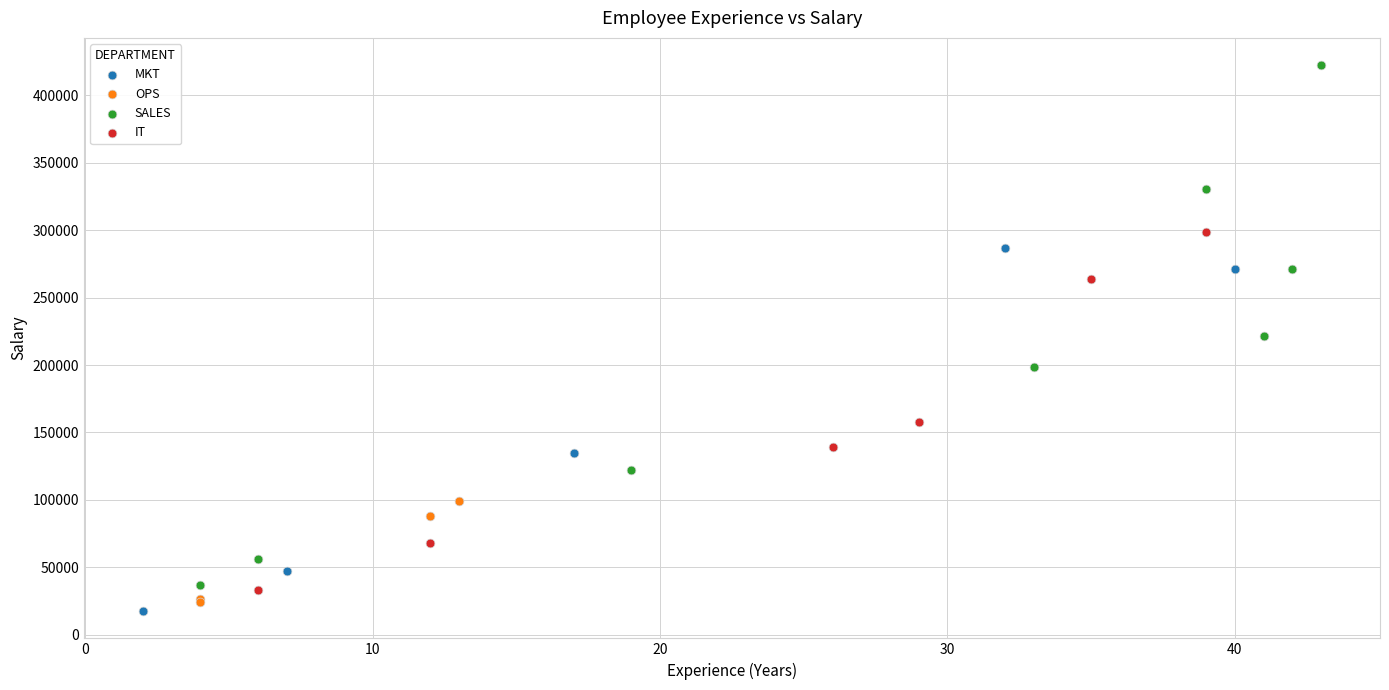

Which series has the widest spread of Y values?

SALES